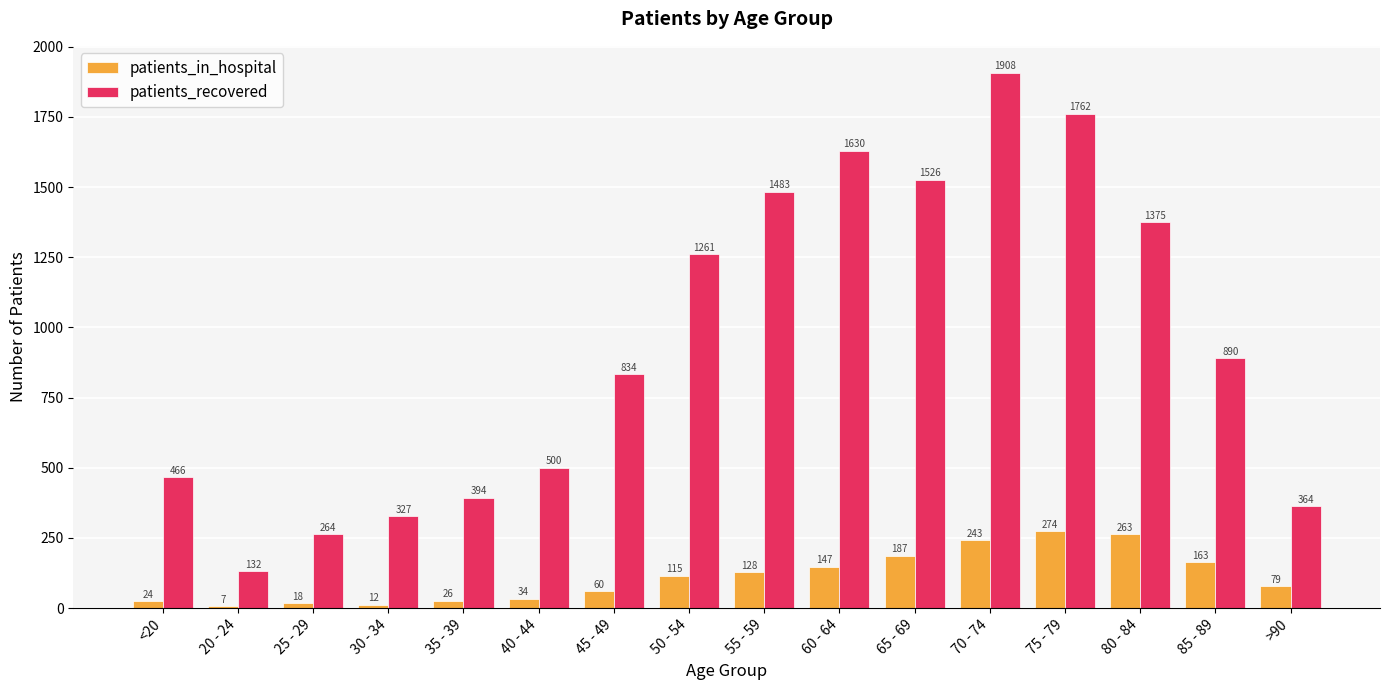

Count the number of data series in this chart.

2